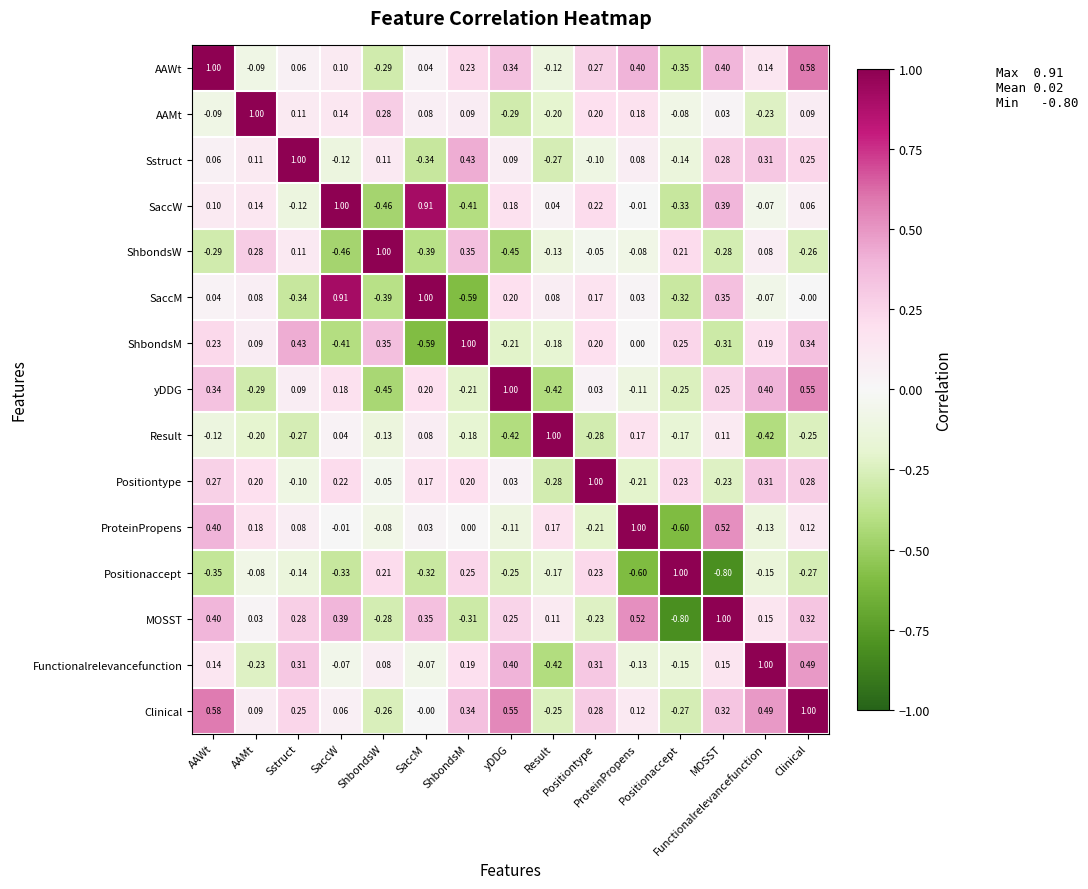

Reading right to left, transcribe all the data shown in this chart.

AAWt: Clinical=0.6	Functionalrelevancefunction=0.1	MOSST=0.4	Positionaccept=-0.3	ProteinPropens=0.4	Positiontype=0.3	Result=-0.1	yDDG=0.3	ShbondsM=0.2	SaccM=0.0	ShbondsW=-0.3	SaccW=0.1	Sstruct=0.1	AAMt=-0.1	AAWt=1.0
AAMt: Clinical=0.1	Functionalrelevancefunction=-0.2	MOSST=0.0	Positionaccept=-0.1	ProteinPropens=0.2	Positiontype=0.2	Result=-0.2	yDDG=-0.3	ShbondsM=0.1	SaccM=0.1	ShbondsW=0.3	SaccW=0.1	Sstruct=0.1	AAMt=1.0	AAWt=-0.1
Sstruct: Clinical=0.2	Functionalrelevancefunction=0.3	MOSST=0.3	Positionaccept=-0.1	ProteinPropens=0.1	Positiontype=-0.1	Result=-0.3	yDDG=0.1	ShbondsM=0.4	SaccM=-0.3	ShbondsW=0.1	SaccW=-0.1	Sstruct=1.0	AAMt=0.1	AAWt=0.1
SaccW: Clinical=0.1	Functionalrelevancefunction=-0.1	MOSST=0.4	Positionaccept=-0.3	ProteinPropens=-0.0	Positiontype=0.2	Result=0.0	yDDG=0.2	ShbondsM=-0.4	SaccM=0.9	ShbondsW=-0.5	SaccW=1.0	Sstruct=-0.1	AAMt=0.1	AAWt=0.1
ShbondsW: Clinical=-0.3	Functionalrelevancefunction=0.1	MOSST=-0.3	Positionaccept=0.2	ProteinPropens=-0.1	Positiontype=-0.1	Result=-0.1	yDDG=-0.5	ShbondsM=0.3	SaccM=-0.4	ShbondsW=1.0	SaccW=-0.5	Sstruct=0.1	AAMt=0.3	AAWt=-0.3
SaccM: Clinical=-0.0	Functionalrelevancefunction=-0.1	MOSST=0.3	Positionaccept=-0.3	ProteinPropens=0.0	Positiontype=0.2	Result=0.1	yDDG=0.2	ShbondsM=-0.6	SaccM=1.0	ShbondsW=-0.4	SaccW=0.9	Sstruct=-0.3	AAMt=0.1	AAWt=0.0
ShbondsM: Clinical=0.3	Functionalrelevancefunction=0.2	MOSST=-0.3	Positionaccept=0.2	ProteinPropens=0.0	Positiontype=0.2	Result=-0.2	yDDG=-0.2	ShbondsM=1.0	SaccM=-0.6	ShbondsW=0.3	SaccW=-0.4	Sstruct=0.4	AAMt=0.1	AAWt=0.2
yDDG: Clinical=0.6	Functionalrelevancefunction=0.4	MOSST=0.2	Positionaccept=-0.2	ProteinPropens=-0.1	Positiontype=0.0	Result=-0.4	yDDG=1.0	ShbondsM=-0.2	SaccM=0.2	ShbondsW=-0.5	SaccW=0.2	Sstruct=0.1	AAMt=-0.3	AAWt=0.3
Result: Clinical=-0.2	Functionalrelevancefunction=-0.4	MOSST=0.1	Positionaccept=-0.2	ProteinPropens=0.2	Positiontype=-0.3	Result=1.0	yDDG=-0.4	ShbondsM=-0.2	SaccM=0.1	ShbondsW=-0.1	SaccW=0.0	Sstruct=-0.3	AAMt=-0.2	AAWt=-0.1
Positiontype: Clinical=0.3	Functionalrelevancefunction=0.3	MOSST=-0.2	Positionaccept=0.2	ProteinPropens=-0.2	Positiontype=1.0	Result=-0.3	yDDG=0.0	ShbondsM=0.2	SaccM=0.2	ShbondsW=-0.1	SaccW=0.2	Sstruct=-0.1	AAMt=0.2	AAWt=0.3
ProteinPropens: Clinical=0.1	Functionalrelevancefunction=-0.1	MOSST=0.5	Positionaccept=-0.6	ProteinPropens=1.0	Positiontype=-0.2	Result=0.2	yDDG=-0.1	ShbondsM=0.0	SaccM=0.0	ShbondsW=-0.1	SaccW=-0.0	Sstruct=0.1	AAMt=0.2	AAWt=0.4
Positionaccept: Clinical=-0.3	Functionalrelevancefunction=-0.1	MOSST=-0.8	Positionaccept=1.0	ProteinPropens=-0.6	Positiontype=0.2	Result=-0.2	yDDG=-0.2	ShbondsM=0.2	SaccM=-0.3	ShbondsW=0.2	SaccW=-0.3	Sstruct=-0.1	AAMt=-0.1	AAWt=-0.3
MOSST: Clinical=0.3	Functionalrelevancefunction=0.1	MOSST=1.0	Positionaccept=-0.8	ProteinPropens=0.5	Positiontype=-0.2	Result=0.1	yDDG=0.2	ShbondsM=-0.3	SaccM=0.3	ShbondsW=-0.3	SaccW=0.4	Sstruct=0.3	AAMt=0.0	AAWt=0.4
Functionalrelevancefunction: Clinical=0.5	Functionalrelevancefunction=1.0	MOSST=0.1	Positionaccept=-0.1	ProteinPropens=-0.1	Positiontype=0.3	Result=-0.4	yDDG=0.4	ShbondsM=0.2	SaccM=-0.1	ShbondsW=0.1	SaccW=-0.1	Sstruct=0.3	AAMt=-0.2	AAWt=0.1
Clinical: Clinical=1.0	Functionalrelevancefunction=0.5	MOSST=0.3	Positionaccept=-0.3	ProteinPropens=0.1	Positiontype=0.3	Result=-0.2	yDDG=0.6	ShbondsM=0.3	SaccM=-0.0	ShbondsW=-0.3	SaccW=0.1	Sstruct=0.2	AAMt=0.1	AAWt=0.6